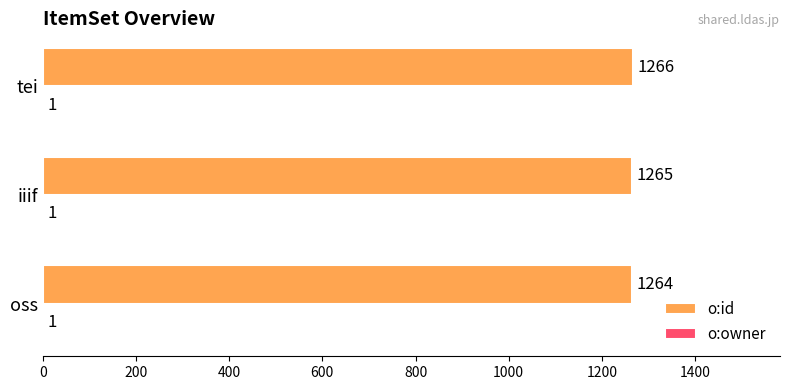

Where is o:id nearest to the value 1265?

iiif